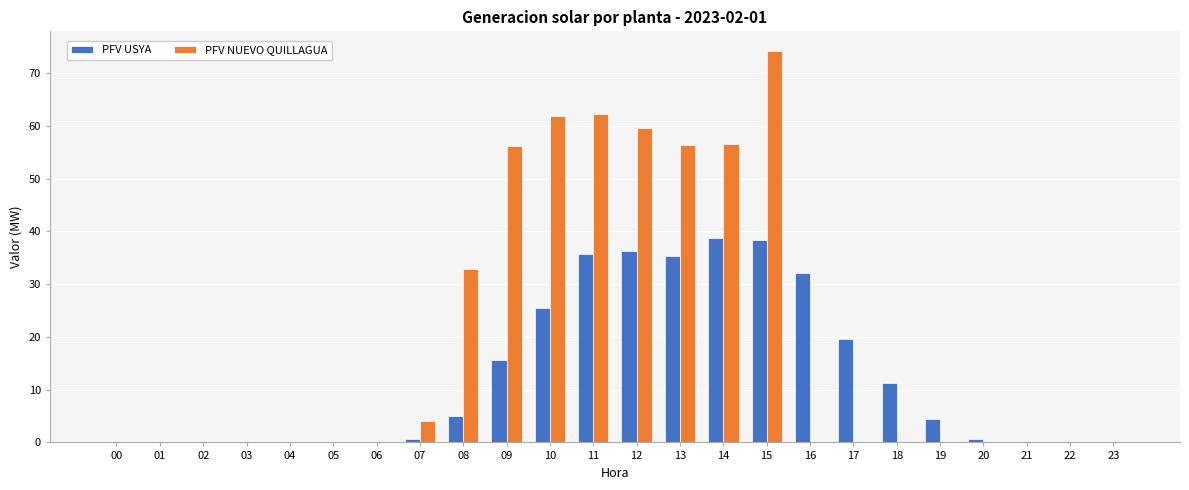

Between 01 and 12, which series saw the biggest shift?

PFV NUEVO QUILLAGUA